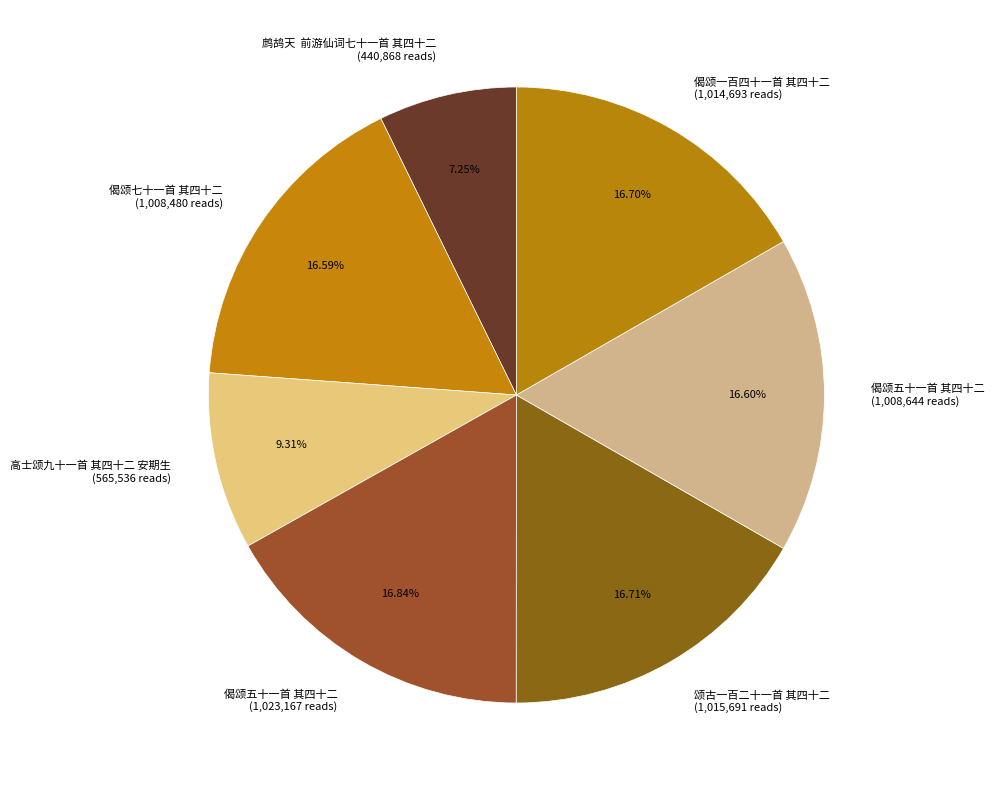

Which category has the smallest portion of the pie?

鹧鸪天 前游仙词七十一首 其四十二 (440,868 reads)